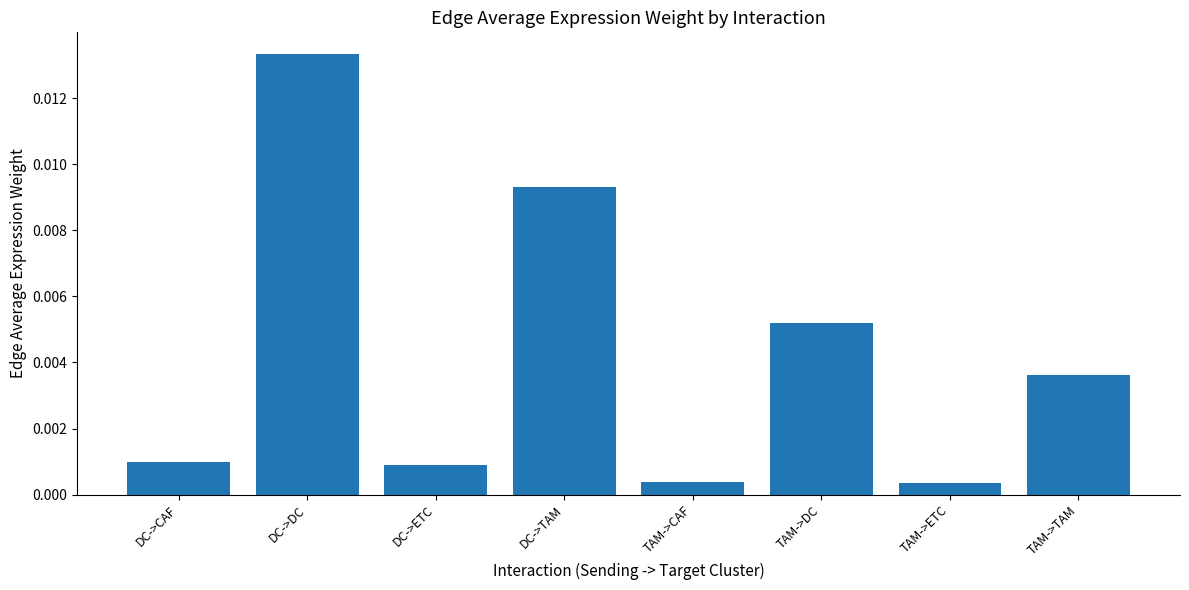

What is the label of the 8th bar from the left?

TAM->TAM